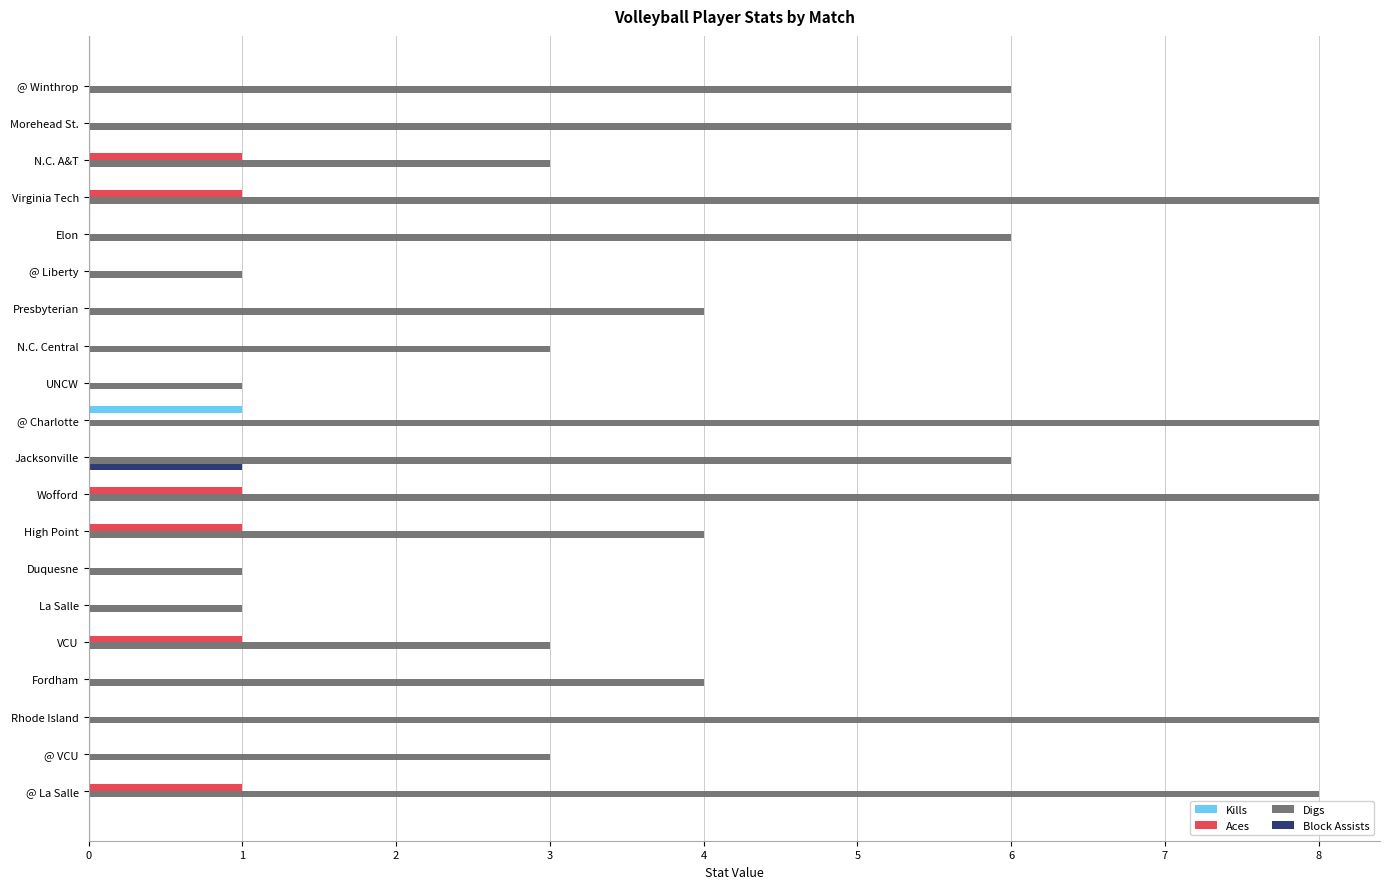

What is the greatest value displayed?

8